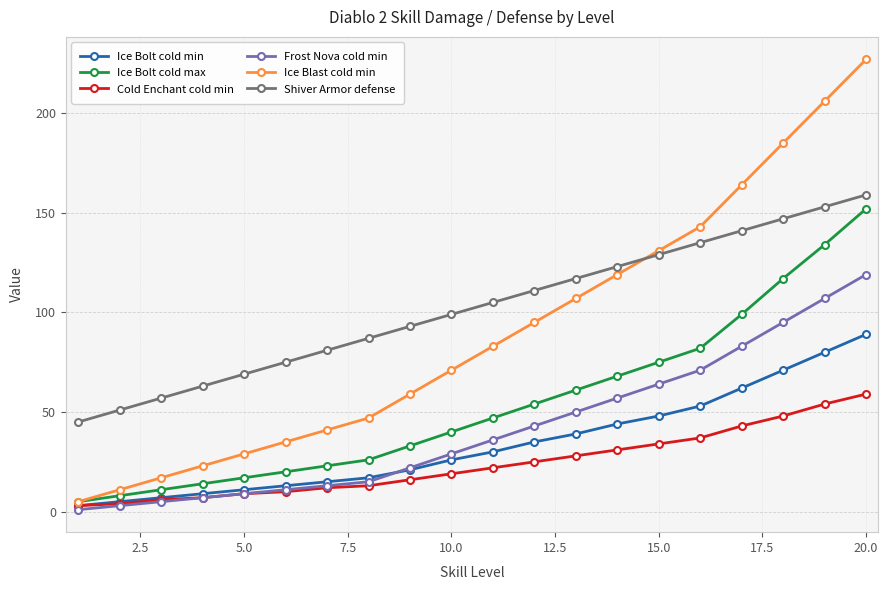

True or false: Ice Bolt cold min and Shiver Armor defense intersect in this chart.

False